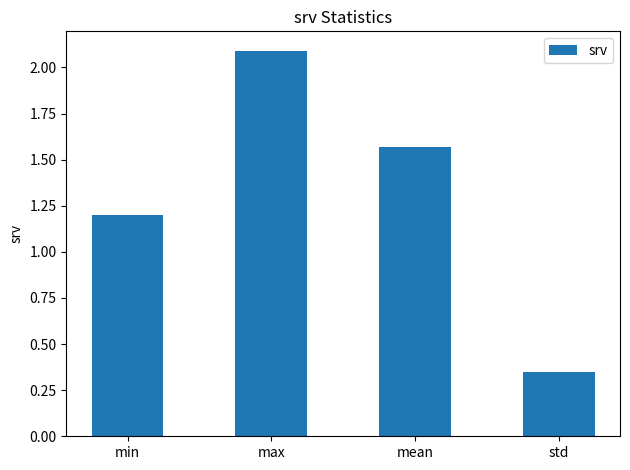

What is the difference between the maximum and minimum values?

1.7